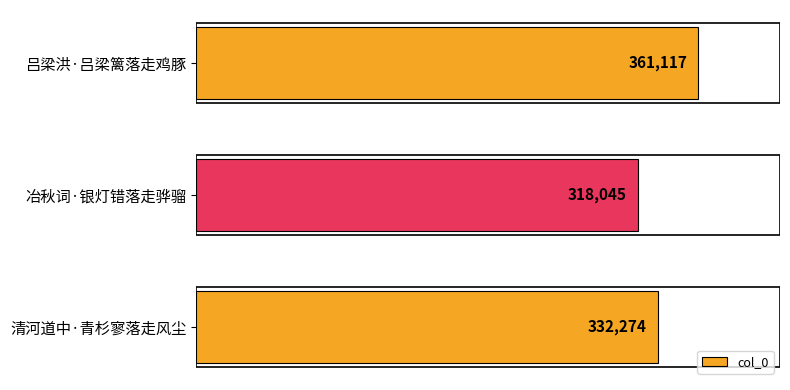

How many values are between 318045 and 361117?

3